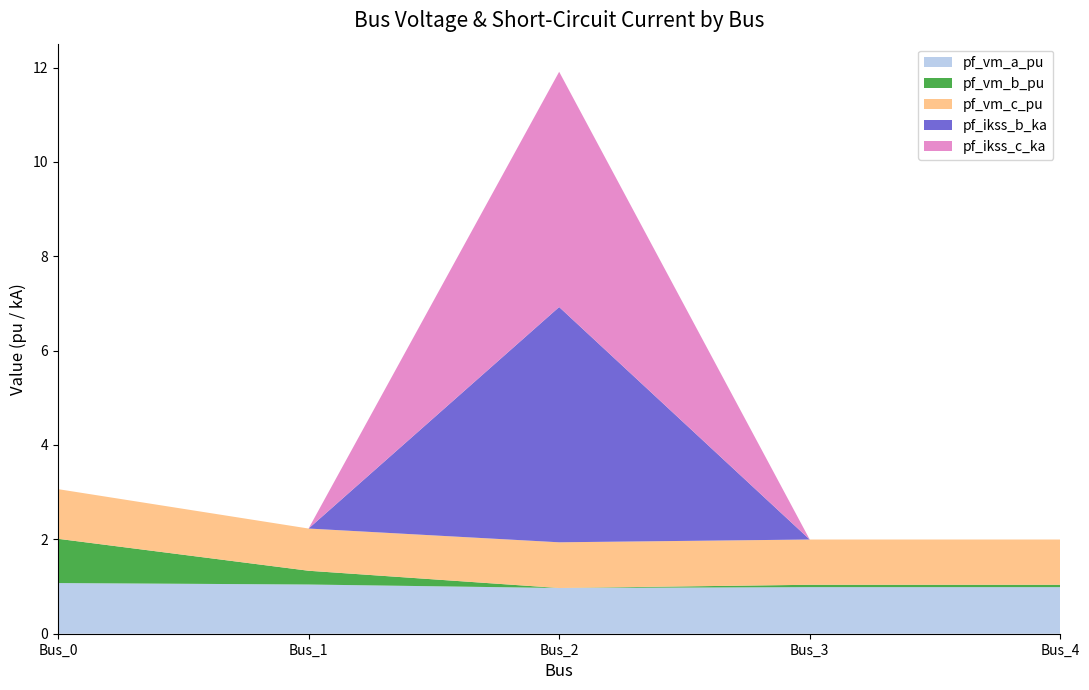

Reading left to right, transcribe all the data shown in this chart.

pf_vm_a_pu: Bus_0=1.1	Bus_1=1.0	Bus_2=1.0	Bus_3=1.0	Bus_4=1.0
pf_vm_b_pu: Bus_0=0.9	Bus_1=0.3	Bus_2=0.0	Bus_3=0.1	Bus_4=0.1
pf_vm_c_pu: Bus_0=1.1	Bus_1=0.9	Bus_2=1.0	Bus_3=1.0	Bus_4=1.0
pf_ikss_b_ka: Bus_0=0.0	Bus_1=0.0	Bus_2=5.0	Bus_3=0.0	Bus_4=0.0
pf_ikss_c_ka: Bus_0=0.0	Bus_1=0.0	Bus_2=5.0	Bus_3=0.0	Bus_4=0.0